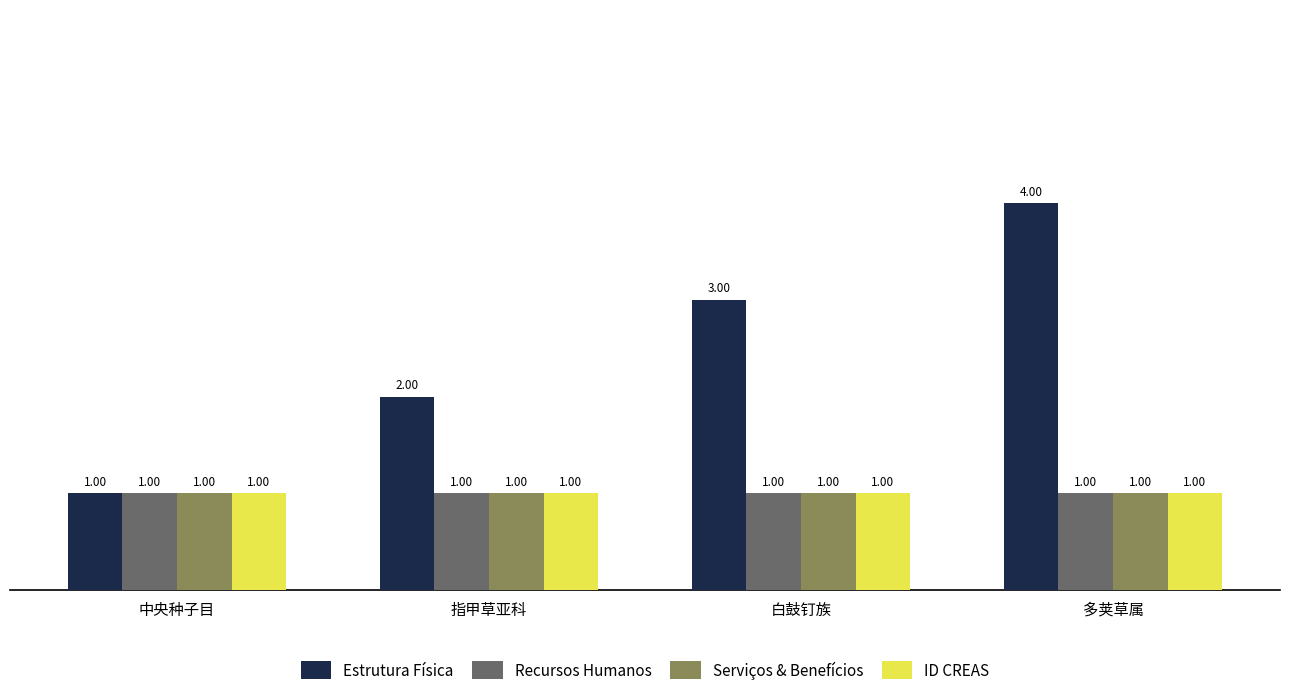

What is the sum of all Estrutura Física values?

10